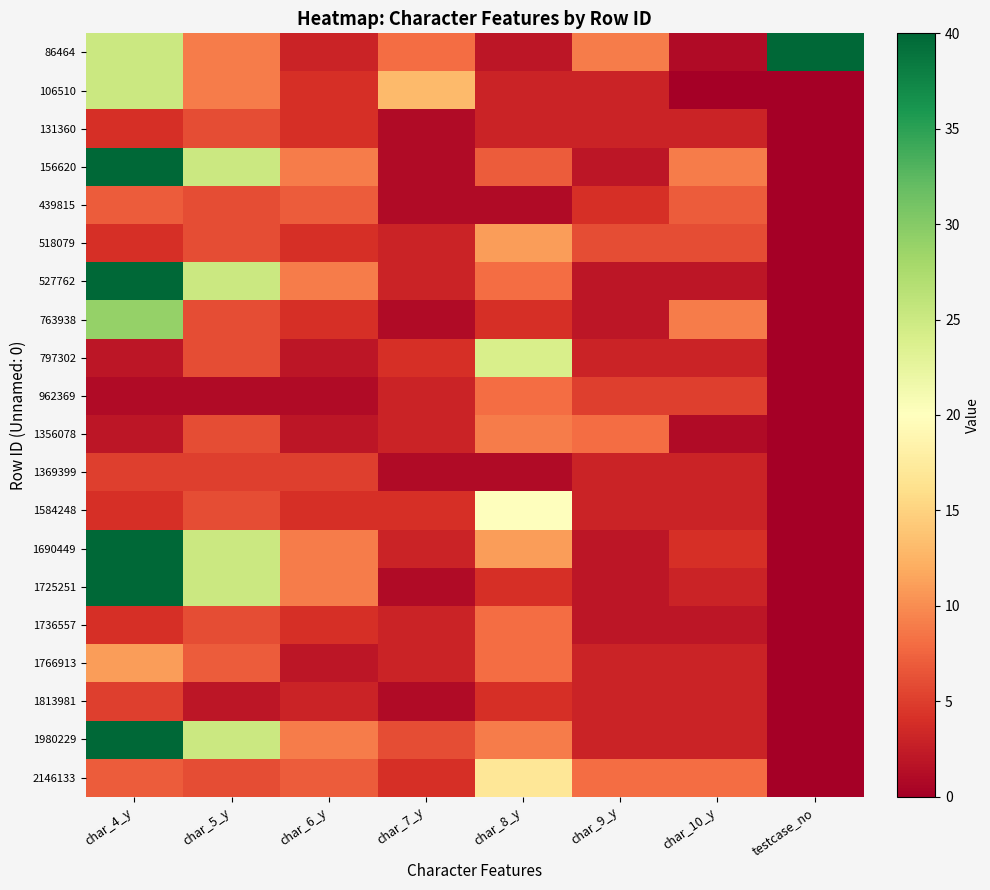

Which series has the largest range (max minus min)?

86464